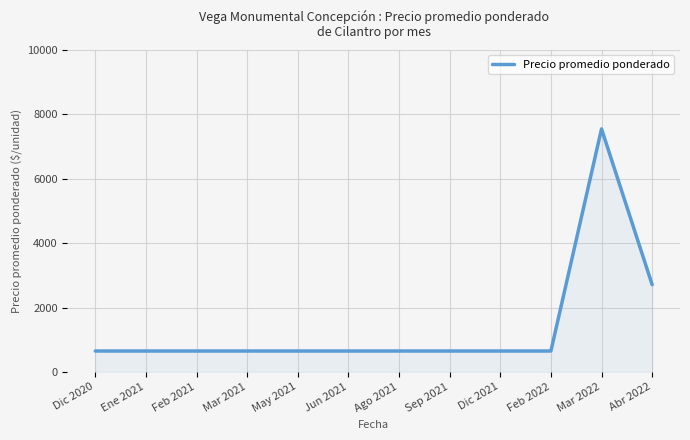

Is it true that the value at Jun 2021 is 650?

True